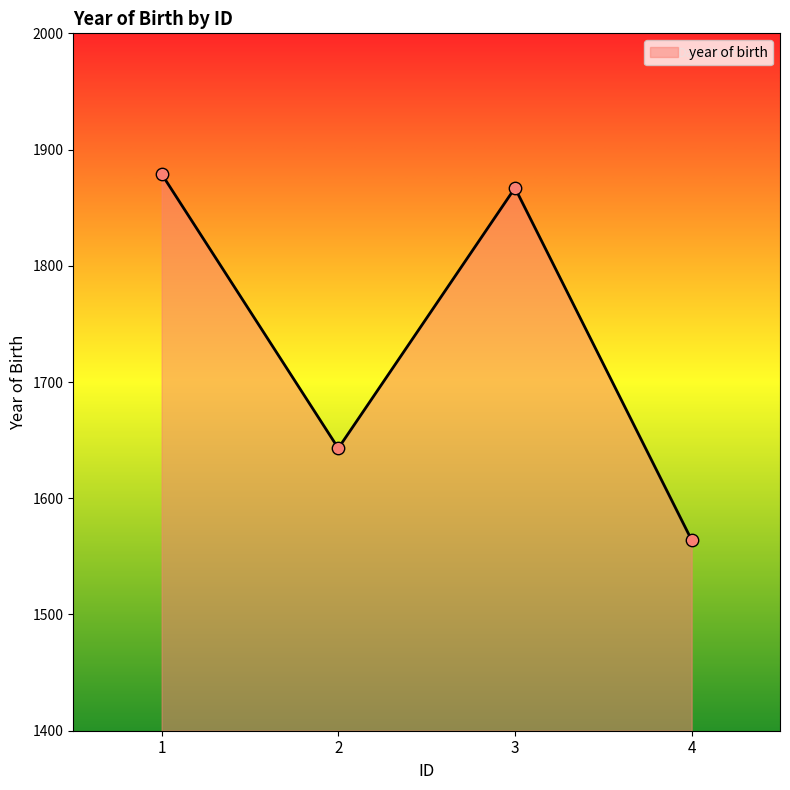

What is the change in value from 1 to 2?

-236